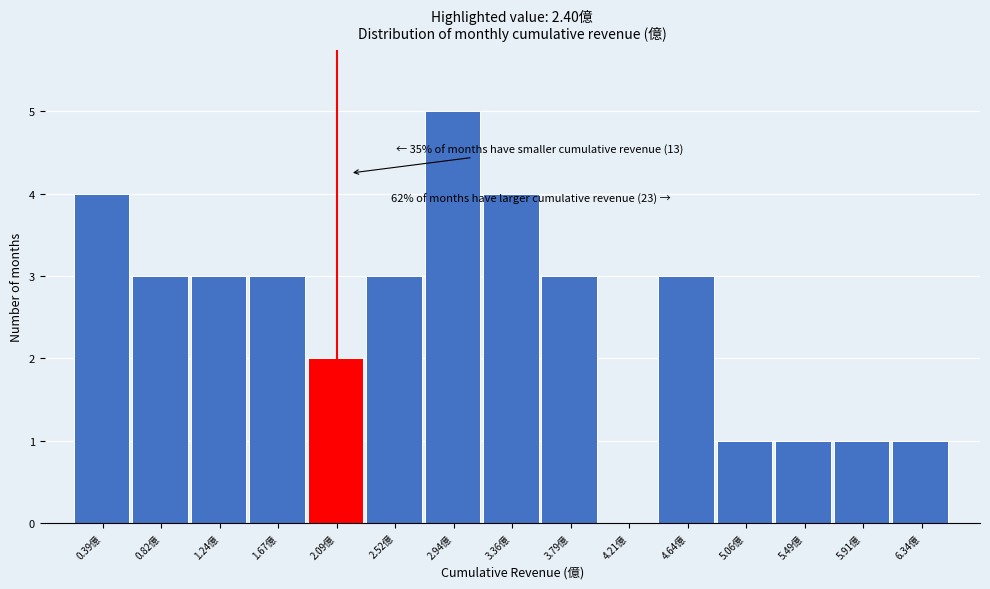

Reading left to right, what are all the values shown in this chart?

0.39億=4	0.82億=3	1.24億=3	1.67億=3	2.09億=2	2.52億=3	2.94億=5	3.36億=4	3.79億=3	4.21億=0	4.64億=3	5.06億=1	5.49億=1	5.91億=1	6.34億=1